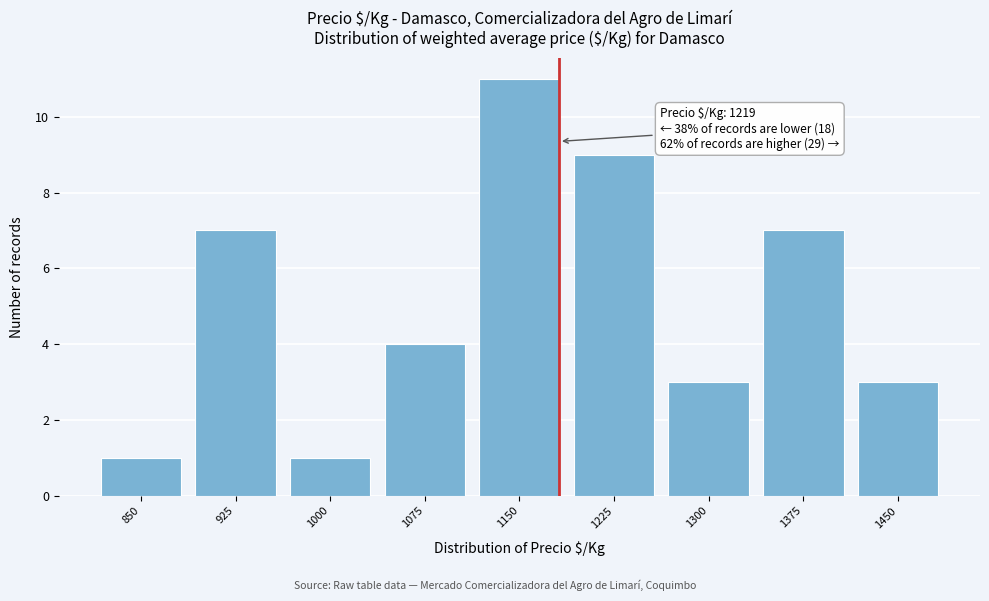

Reading left to right, list all the values displayed in this chart.

850=1	925=7	1000=1	1075=4	1150=11	1225=9	1300=3	1375=7	1450=3